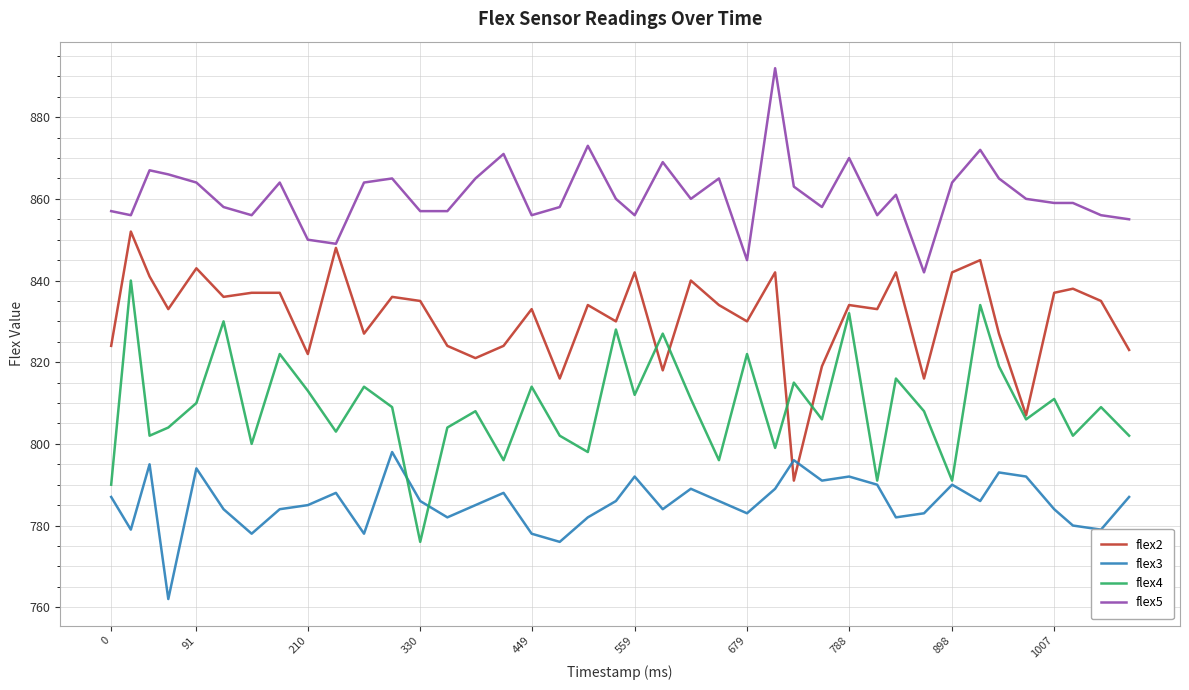

What is the maximum value for flex3?

798